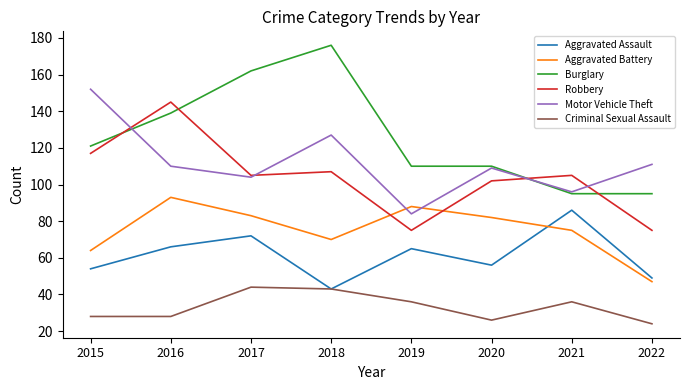

At which label is Burglary closest to 135?

2016